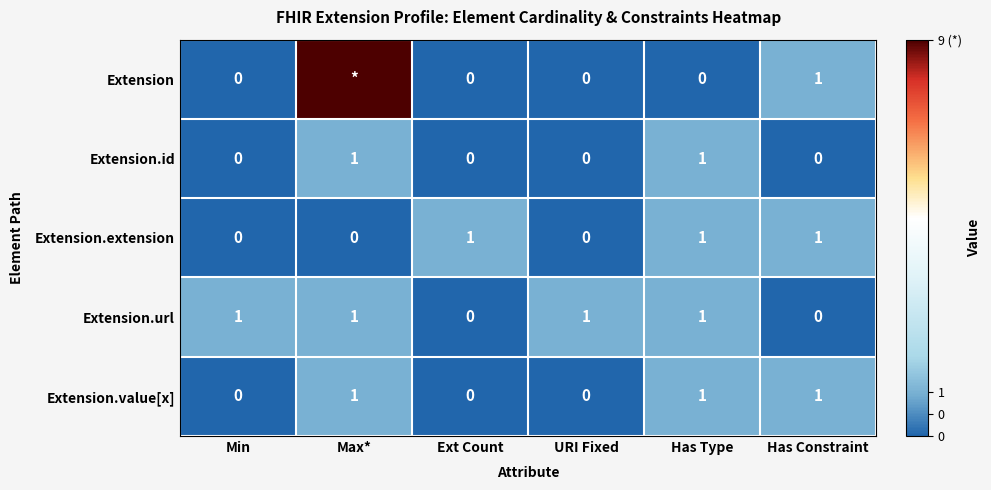

Is it true that Extension.url equals 1 at Max*?

True